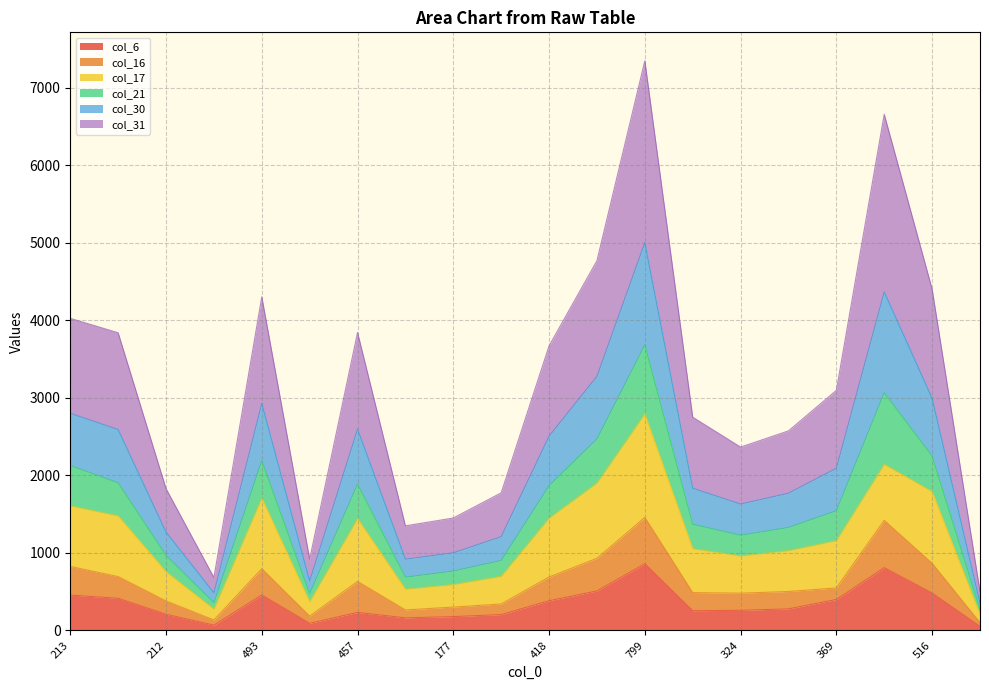

Does the chart display data point markers on the line(s)?

No